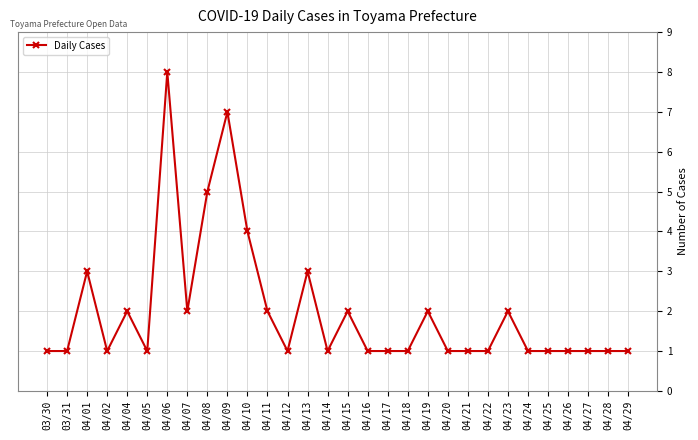

At which category does the data reach its first local peak?

04/01